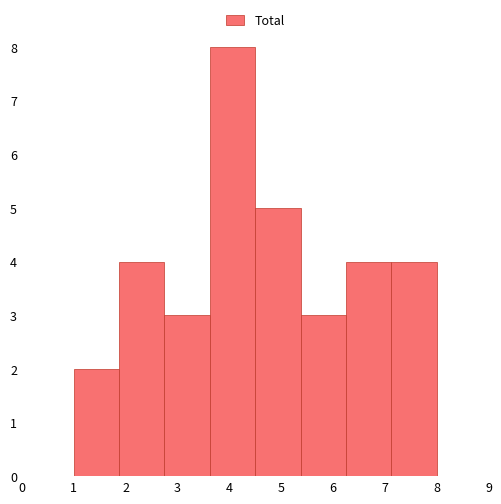

How tall is the bar that spans 4.5 to 5.4 on the x-axis? Neither the bar edges nor the heights are printed on the chart, so give them approximately, as read against the axes.

5